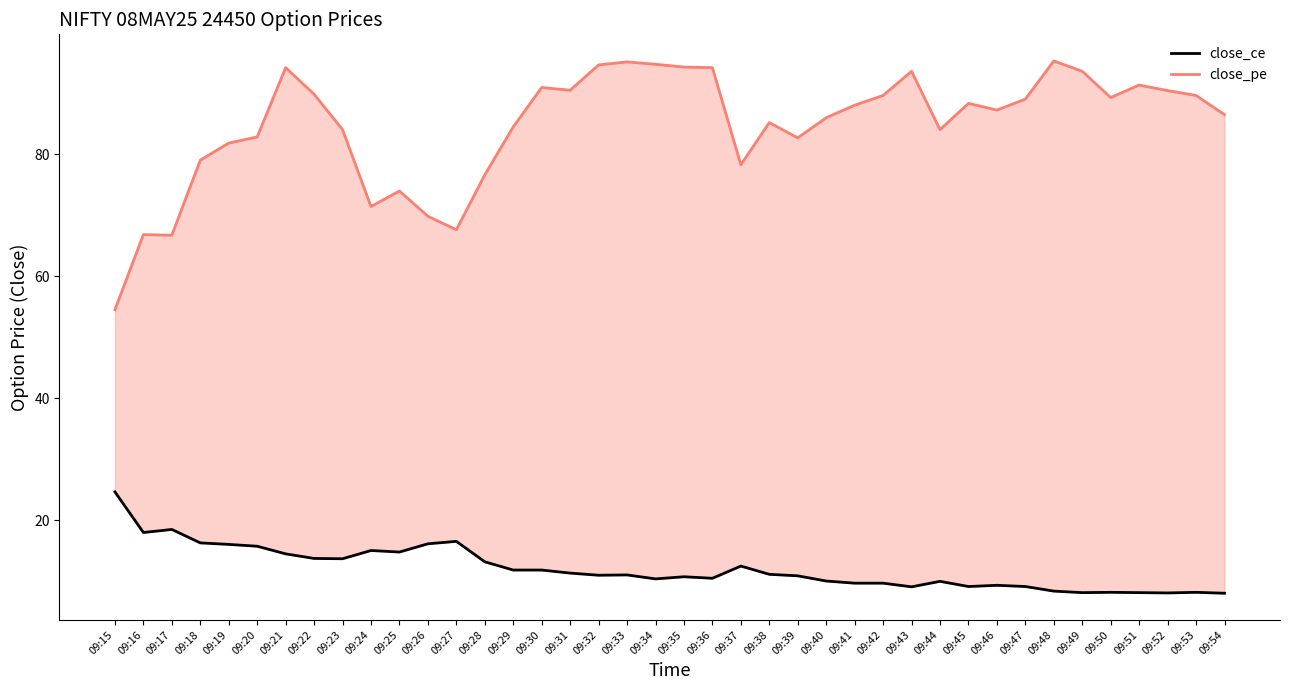

Which category has the highest value across all series?

09:48